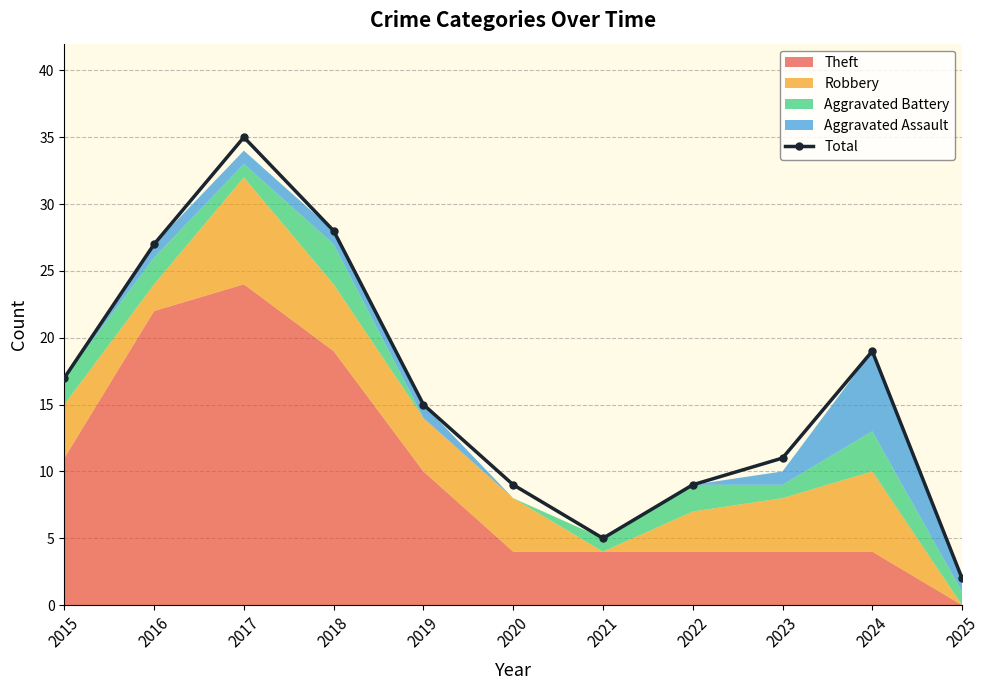

Where is the first local maximum?

2017